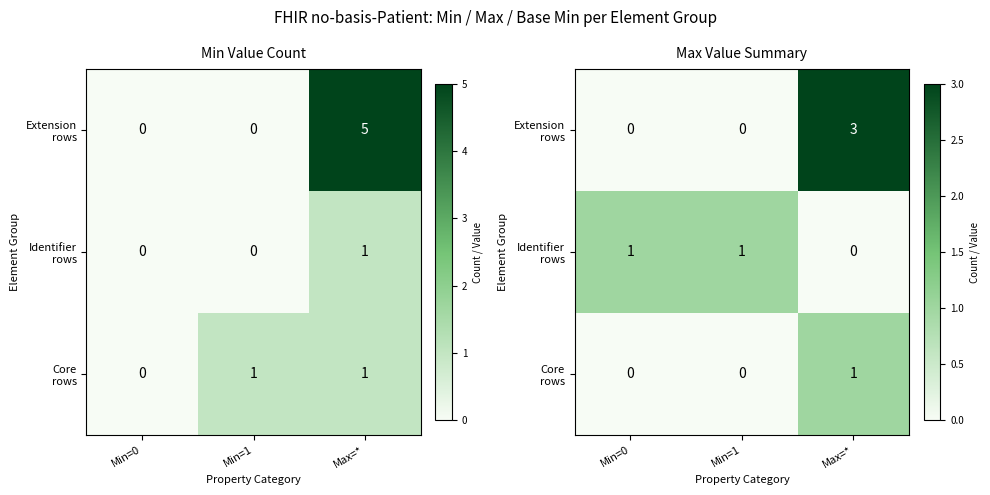

Is it true that Core rows equals 0 at Min=1?

True